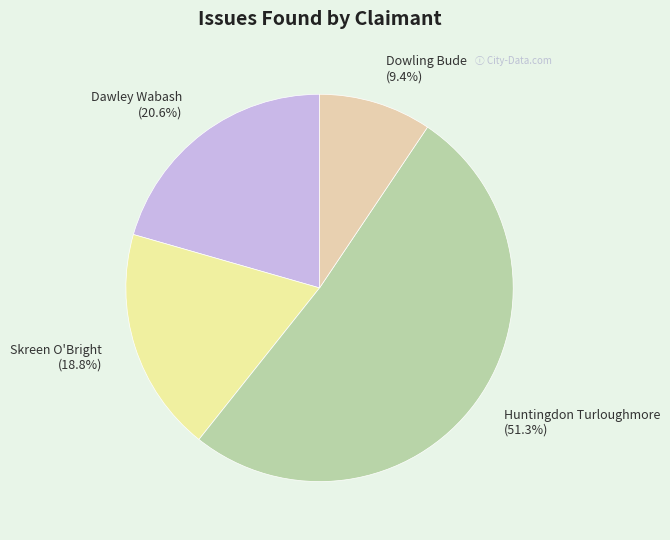

What is the ratio of the value at Dawley Wabash to the value at Skreen O'Bright?

1.1